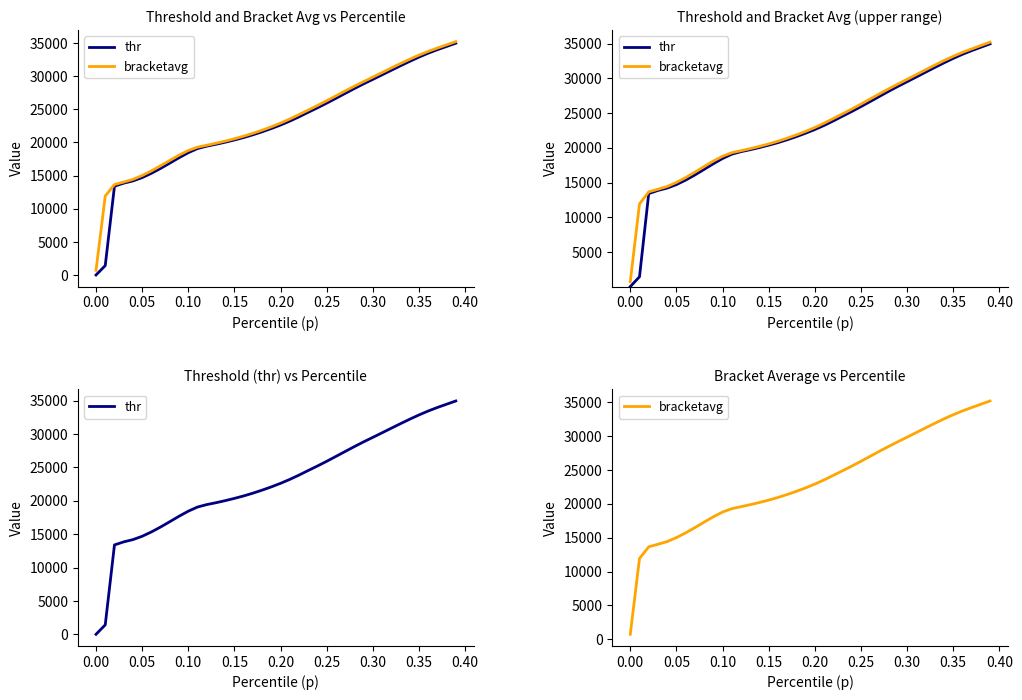

At which label does thr first exceed 22624?

0.20